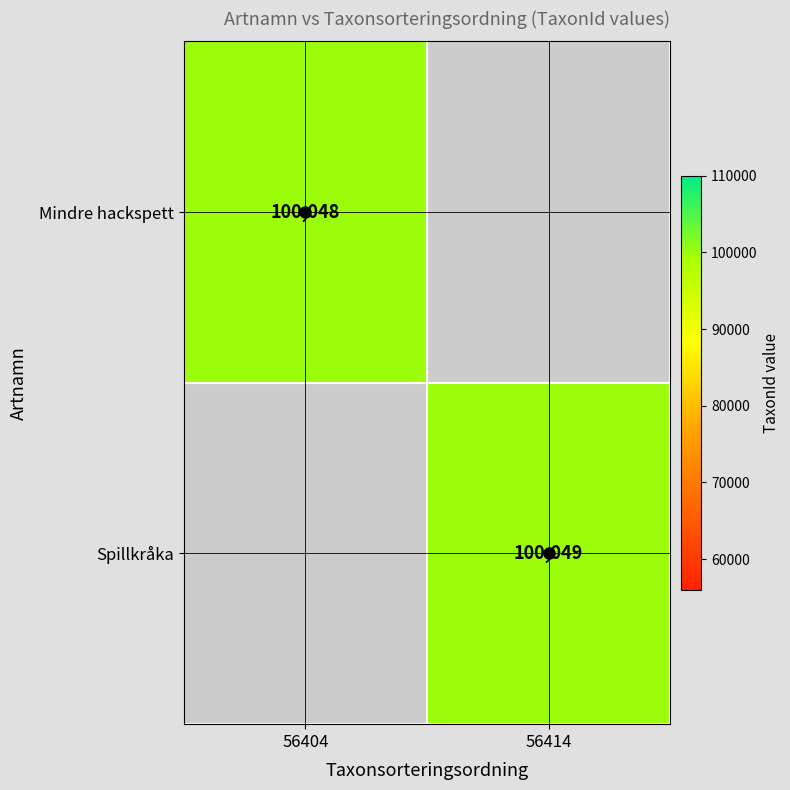

Is it true that Mindre hackspett equals 100048 at 56404?

True